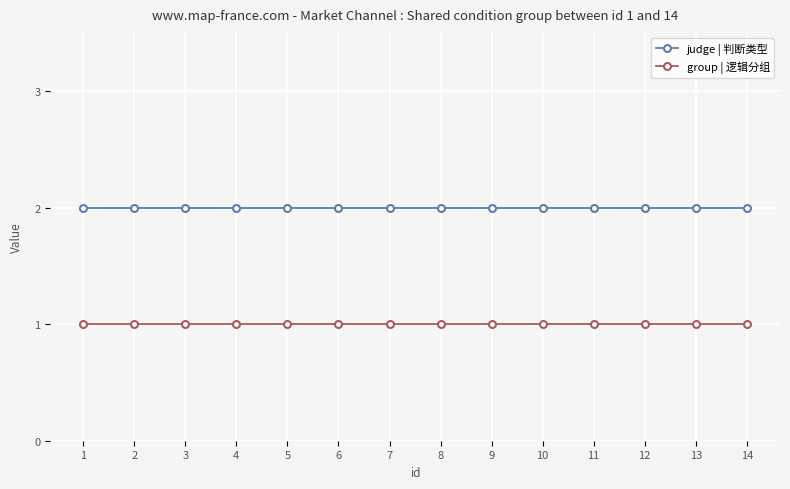

What is the sum of all judge | 判断类型 values?

28